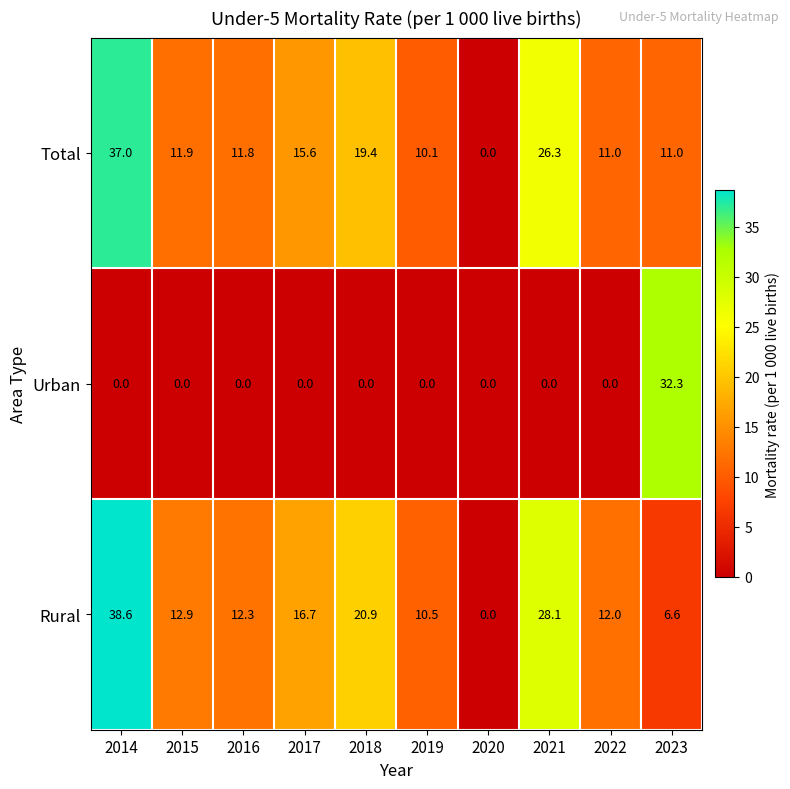

Where is Total nearest to the value 18?

2018